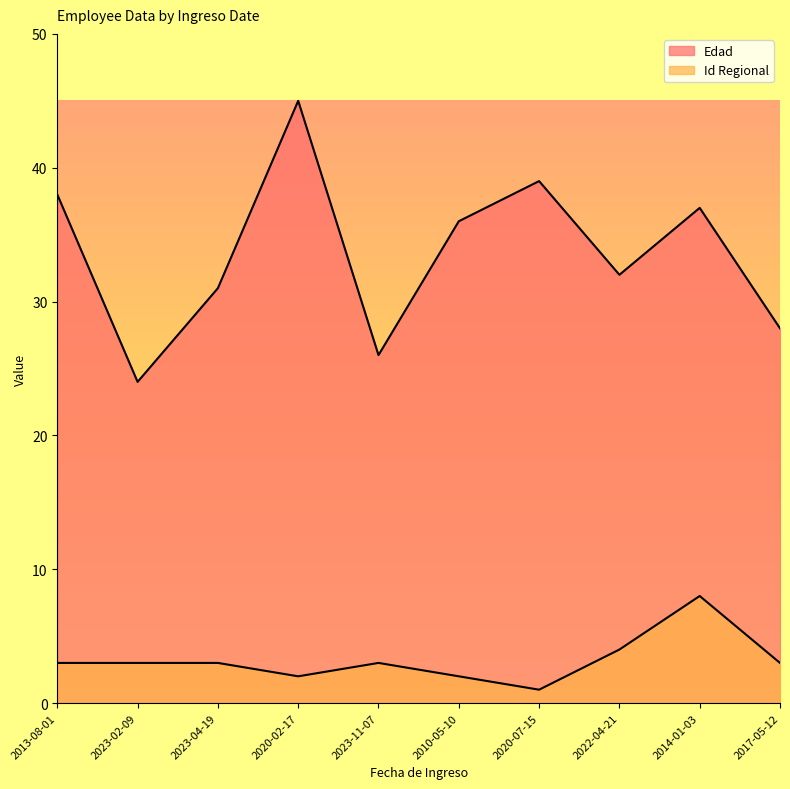

List the labels in order of Edad value, smallest first.

2023-02-09, 2023-11-07, 2017-05-12, 2023-04-19, 2022-04-21, 2010-05-10, 2014-01-03, 2013-08-01, 2020-07-15, 2020-02-17